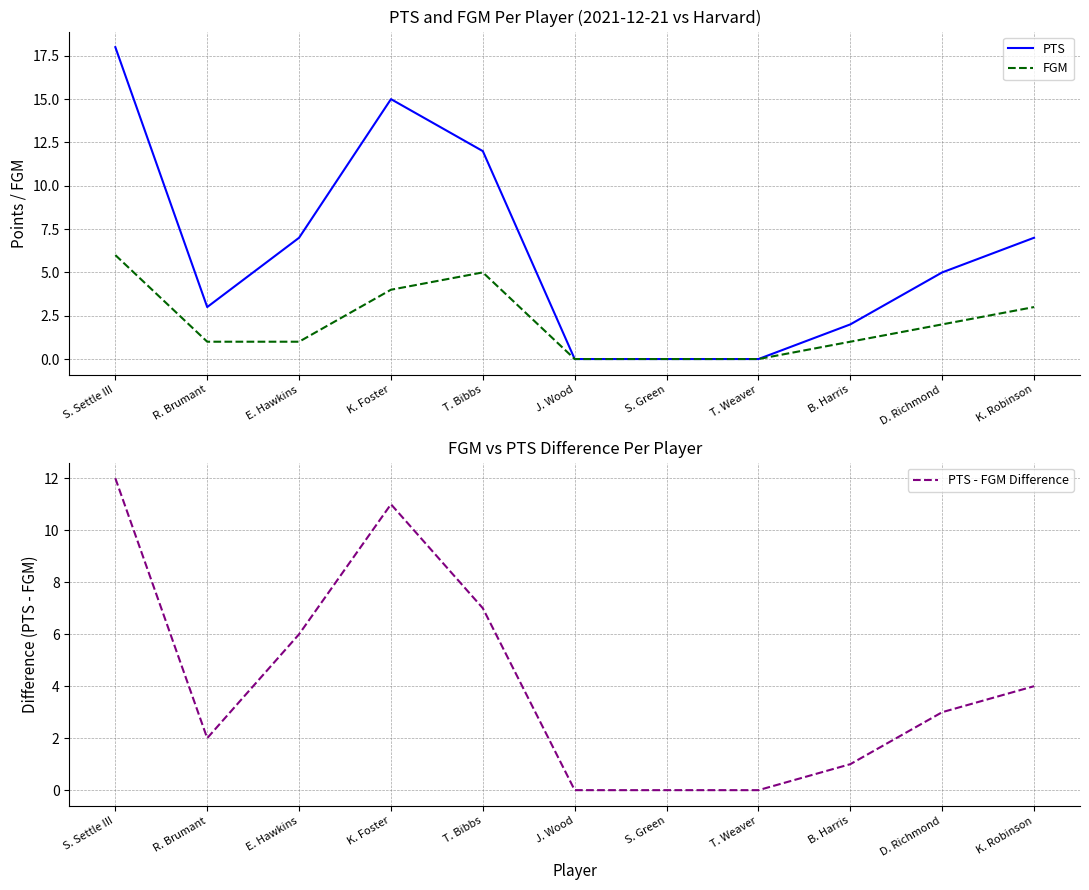

Reading right to left, list all the values displayed in this chart.

PTS: K. Robinson=7	D. Richmond=5	B. Harris=2	T. Weaver=0	S. Green=0	J. Wood=0	T. Bibbs=12	K. Foster=15	E. Hawkins=7	R. Brumant=3	S. Settle III=18
FGM: K. Robinson=3	D. Richmond=2	B. Harris=1	T. Weaver=0	S. Green=0	J. Wood=0	T. Bibbs=5	K. Foster=4	E. Hawkins=1	R. Brumant=1	S. Settle III=6
PTS - FGM Difference: K. Robinson=4	D. Richmond=3	B. Harris=1	T. Weaver=0	S. Green=0	J. Wood=0	T. Bibbs=7	K. Foster=11	E. Hawkins=6	R. Brumant=2	S. Settle III=12